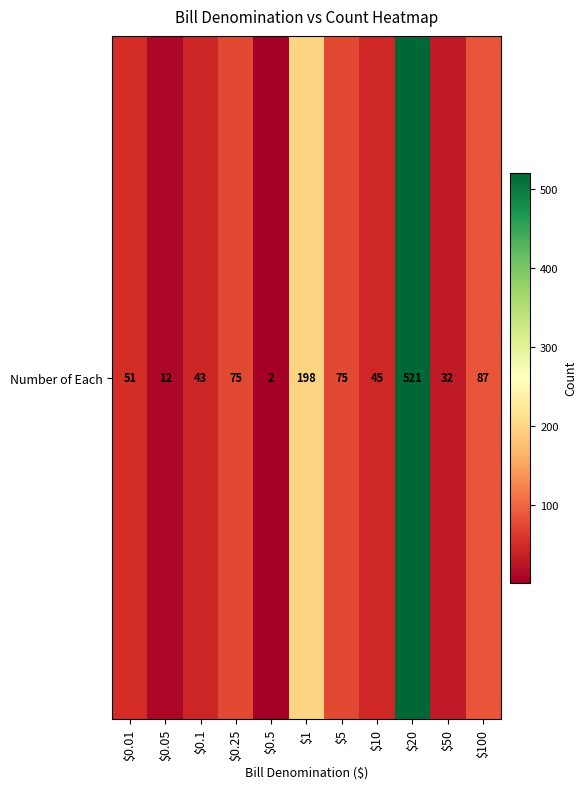

Approximately how many times larger is the value at $1 compared to $100?

2.3